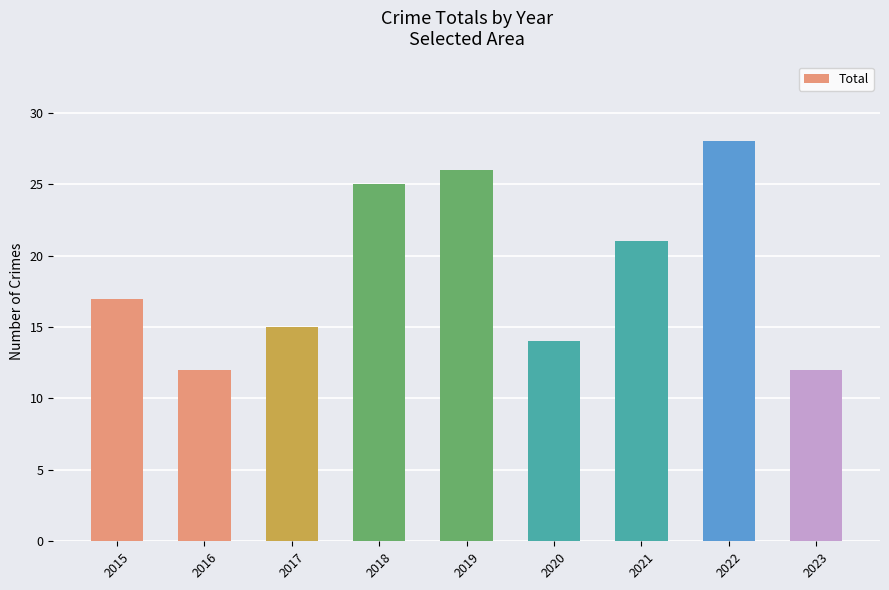

What is the sum of the values at 2019 and 2015?

43